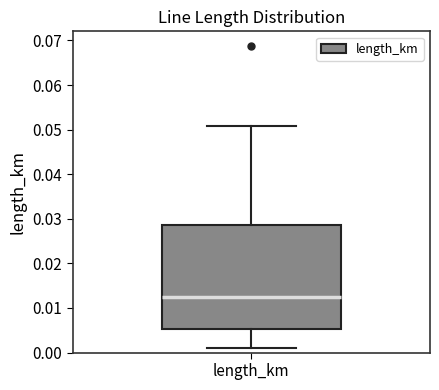

Transcribe this box plot: give where the median line is, the range the box spans, and where the two whiskers end, as read against the y-axis. The values are not printed on the chart, so give them approximately, as read against the axis.

median 0.012, box 0.005 to 0.029, whiskers 0.001 to 0.051